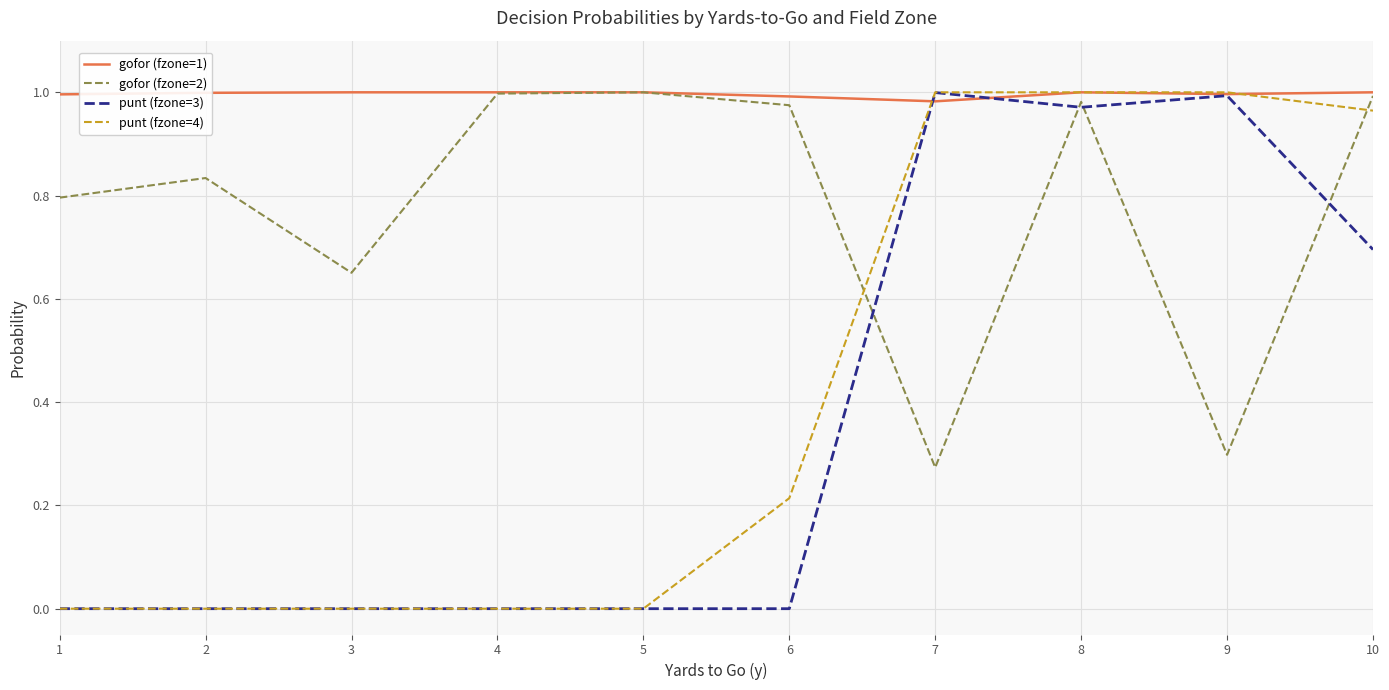

What is the total value across all series at 4?

2.0